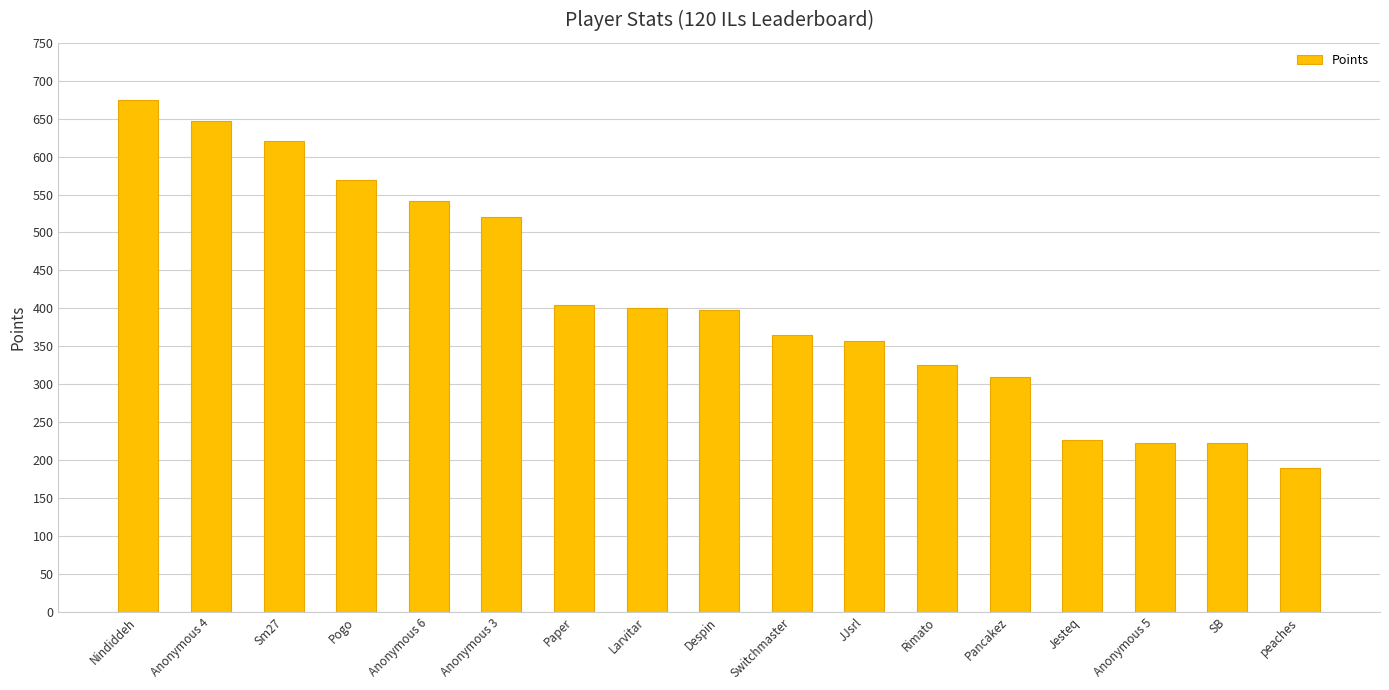

What is the label of the 6th bar from the left?

Anonymous 3